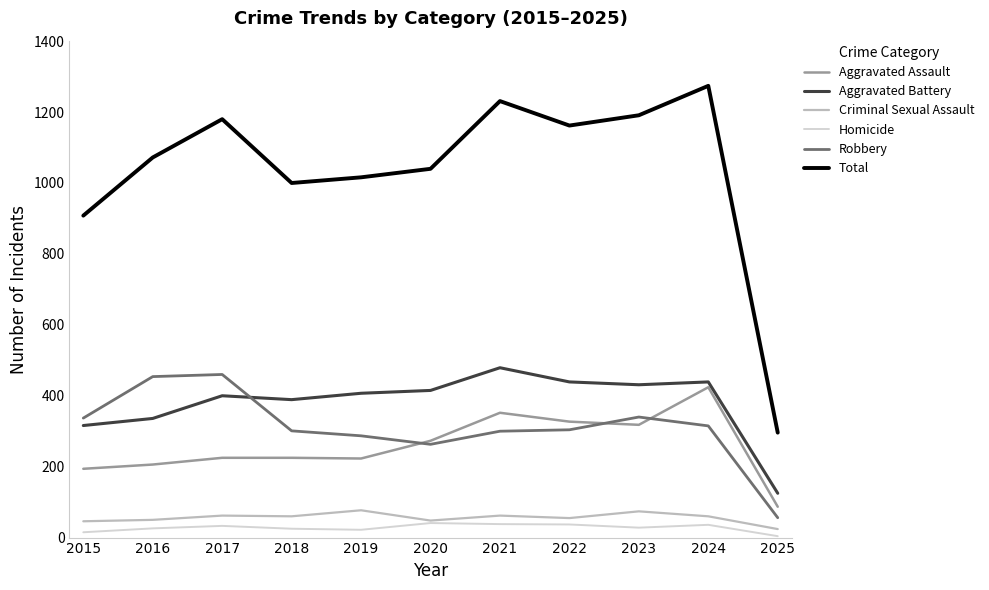

True or false: Aggravated Battery and Homicide intersect in this chart.

False